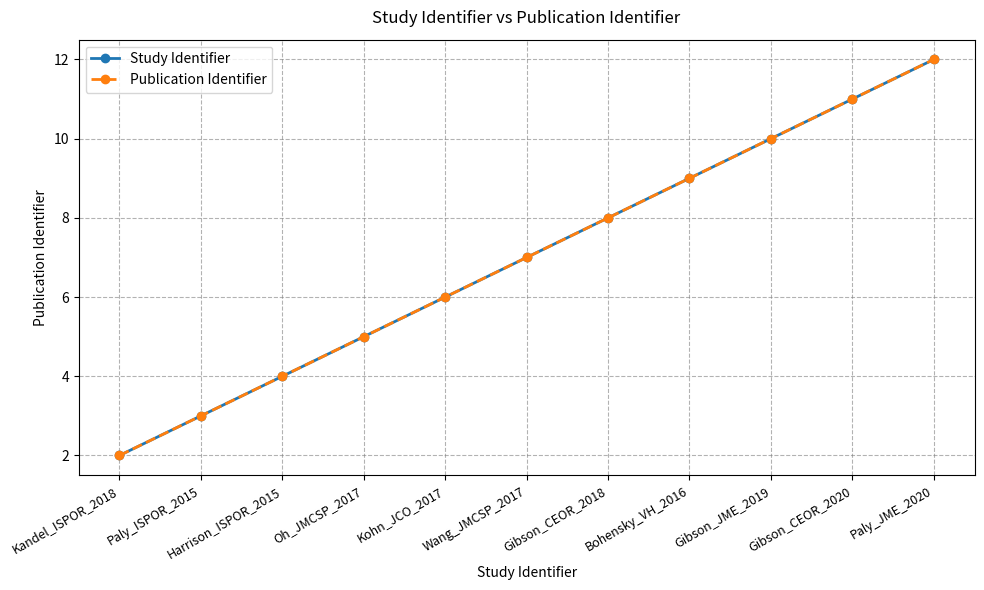

The value of Study Identifier at Wang_JMCSP_2017 is 7. True or false?

True